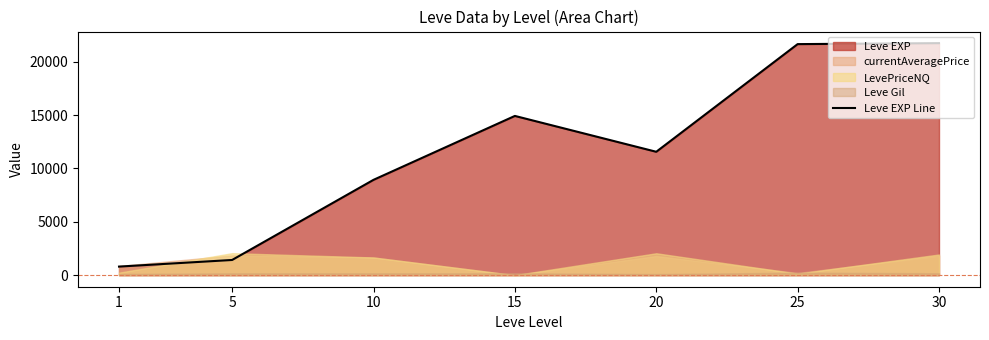

The value of Leve EXP Line at 15 is 14920. True or false?

True